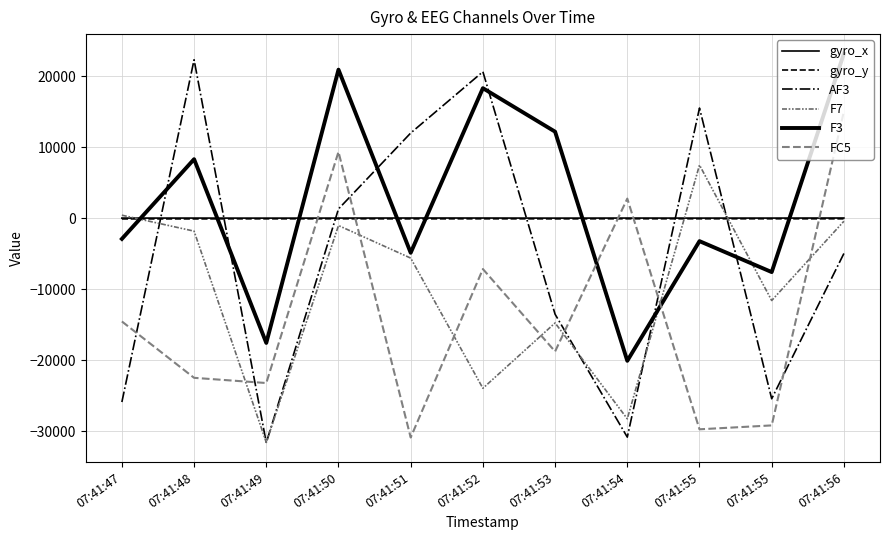

How many values in the gyro_x series exceed 27?

7